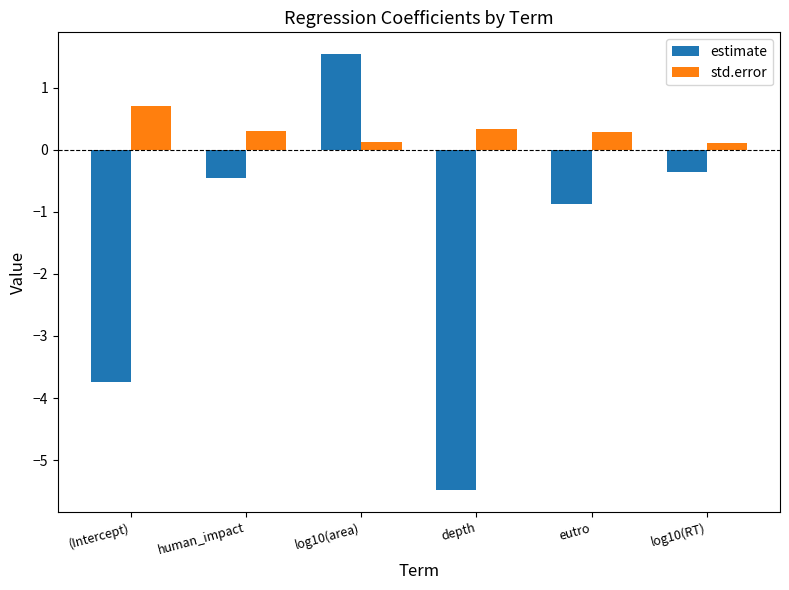

At which category is the sum across all series the highest?

log10(area)